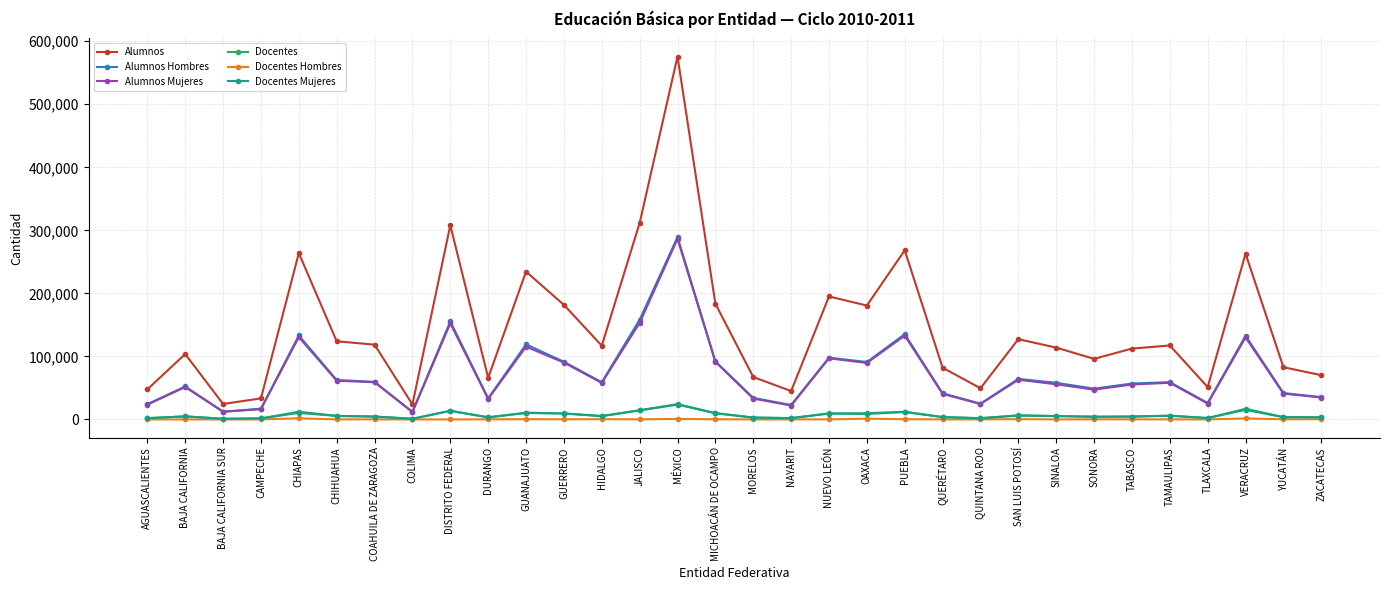

Is the value of Alumnos at QUERÉTARO greater than the value of Docentes at DISTRITO FEDERAL?

Yes